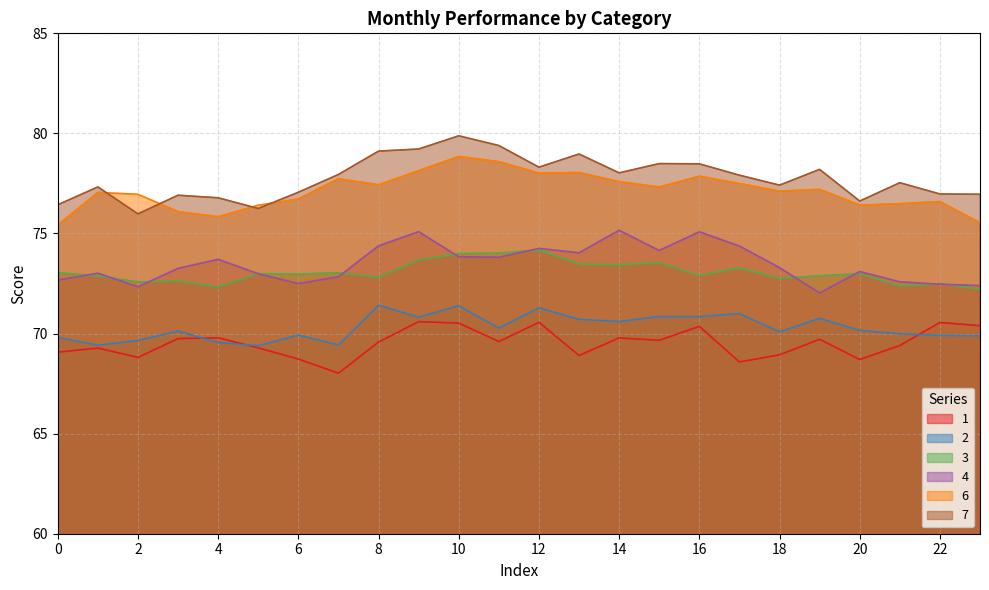

How many interior local peaks does the 1 series have?

8